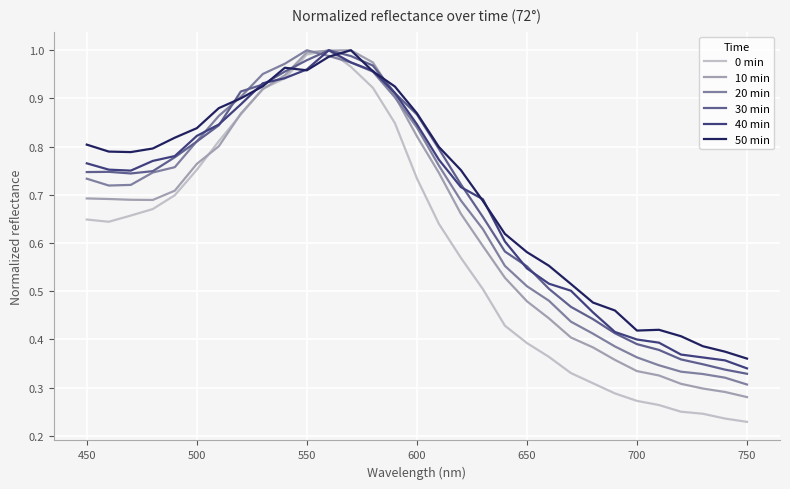

Which series has the largest range (max minus min)?

0 min